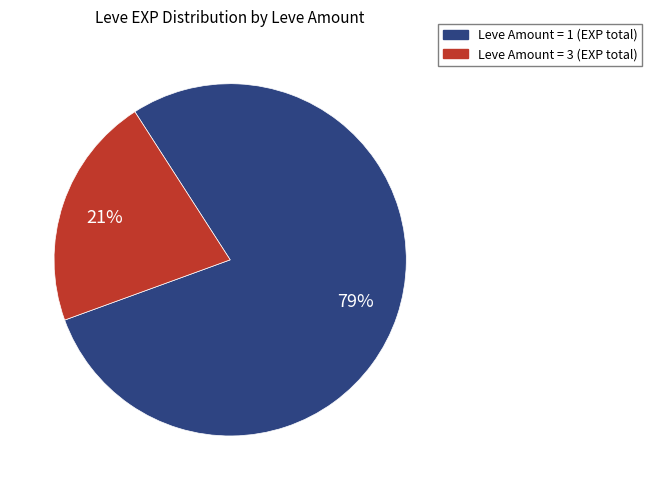

To the nearest percent, what is the average slice percentage?

50%